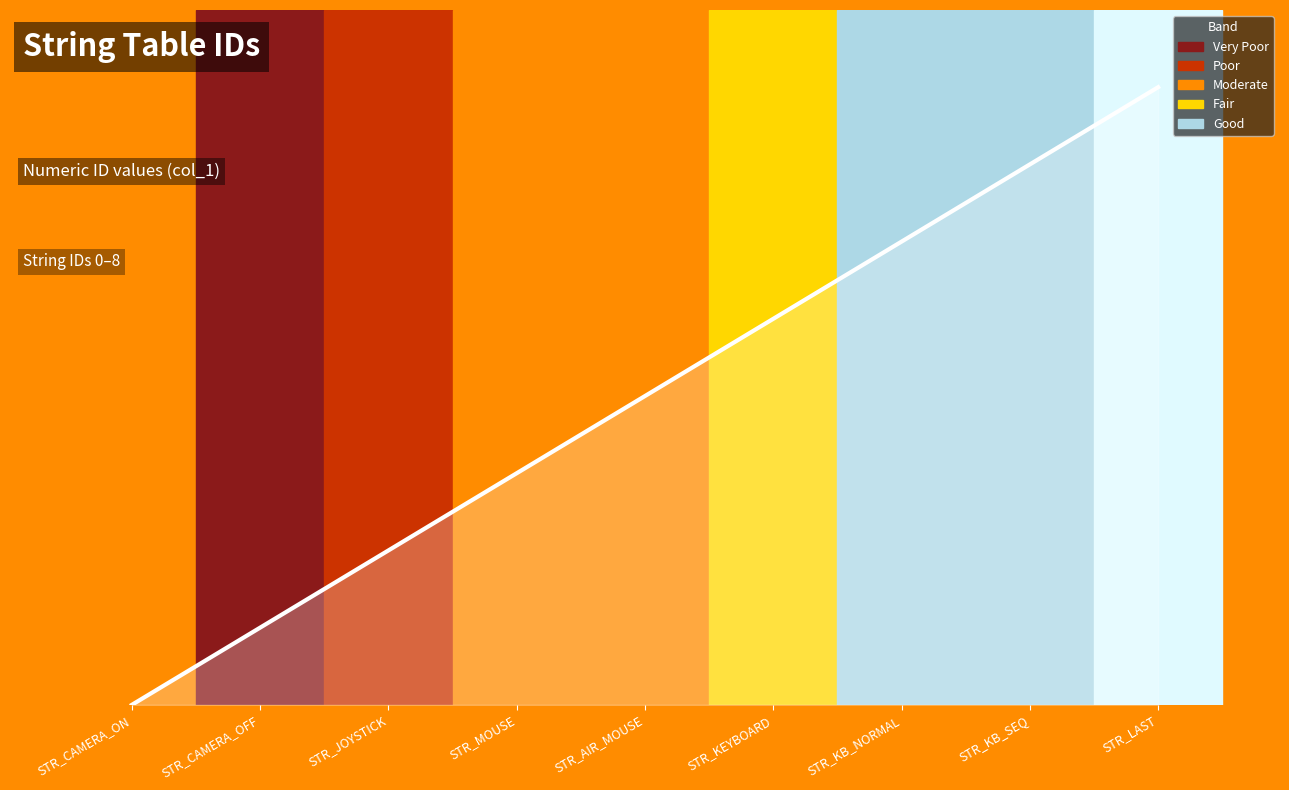

Reading left to right, what are all the values shown in this chart?

0	1	2	3	4	5	6	7	8